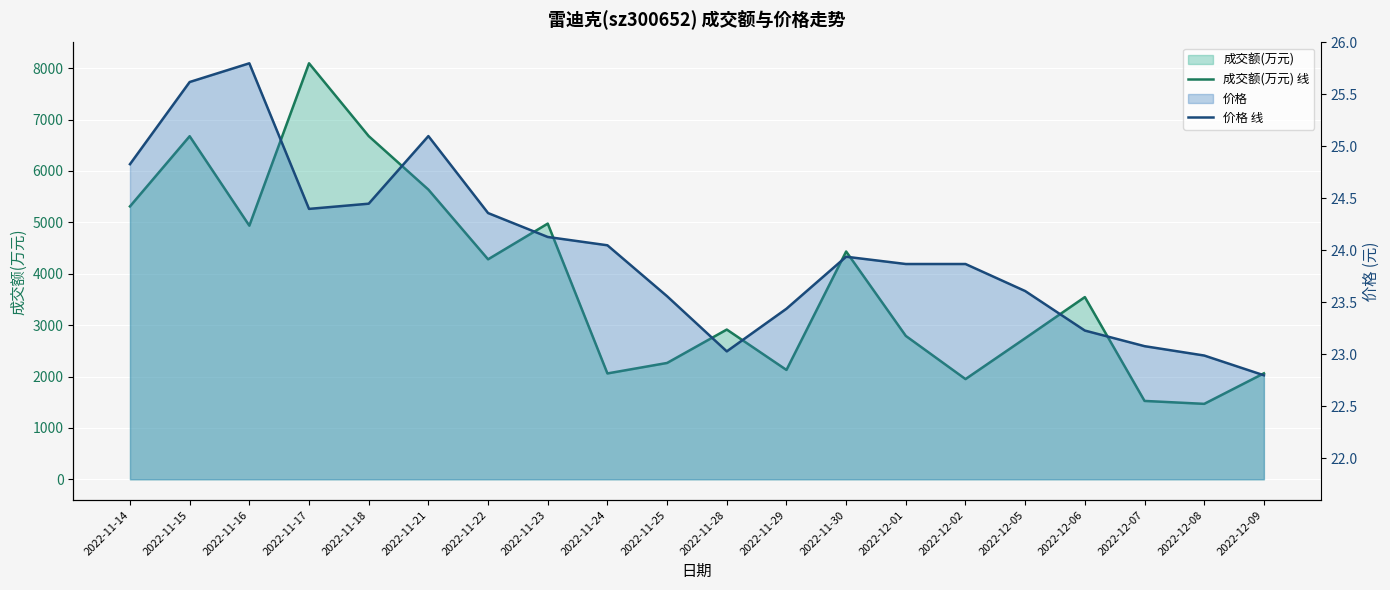

Reading left to right, transcribe all the data shown in this chart.

成交额(万元) 线: 2022-11-14=5311.0	2022-11-15=6677.0	2022-11-16=4936.0	2022-11-17=8096.0	2022-11-18=6679.0	2022-11-21=5638.0	2022-11-22=4281.0	2022-11-23=4976.0	2022-11-24=2060.0	2022-11-25=2264.0	2022-11-28=2914.0	2022-11-29=2128.0	2022-11-30=4433.0	2022-12-01=2790.0	2022-12-02=1950.0	2022-12-05=2745.0	2022-12-06=3546.0	2022-12-07=1525.0	2022-12-08=1468.0	2022-12-09=2062.0
价格 线: 2022-11-14=24.8	2022-11-15=25.6	2022-11-16=25.8	2022-11-17=24.4	2022-11-18=24.4	2022-11-21=25.1	2022-11-22=24.4	2022-11-23=24.1	2022-11-24=24.1	2022-11-25=23.6	2022-11-28=23.0	2022-11-29=23.4	2022-11-30=23.9	2022-12-01=23.9	2022-12-02=23.9	2022-12-05=23.6	2022-12-06=23.2	2022-12-07=23.1	2022-12-08=23.0	2022-12-09=22.8